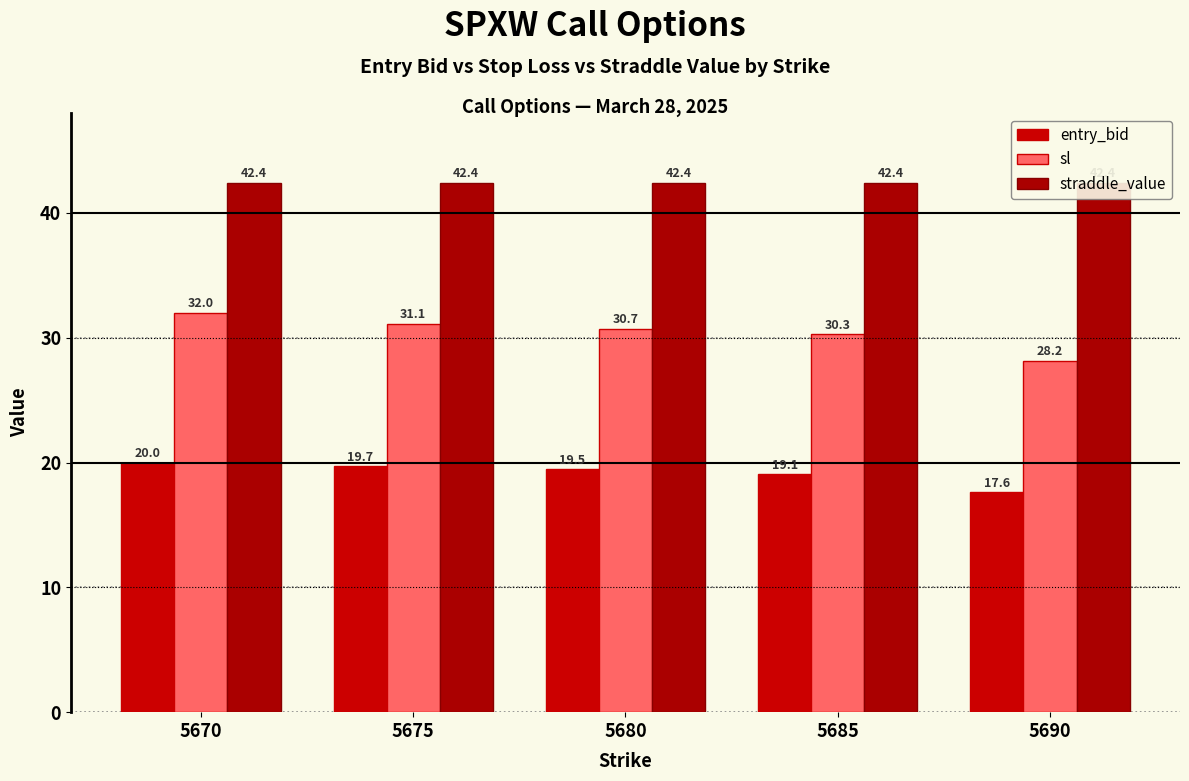

What is the total value across all series at 5680?

92.6